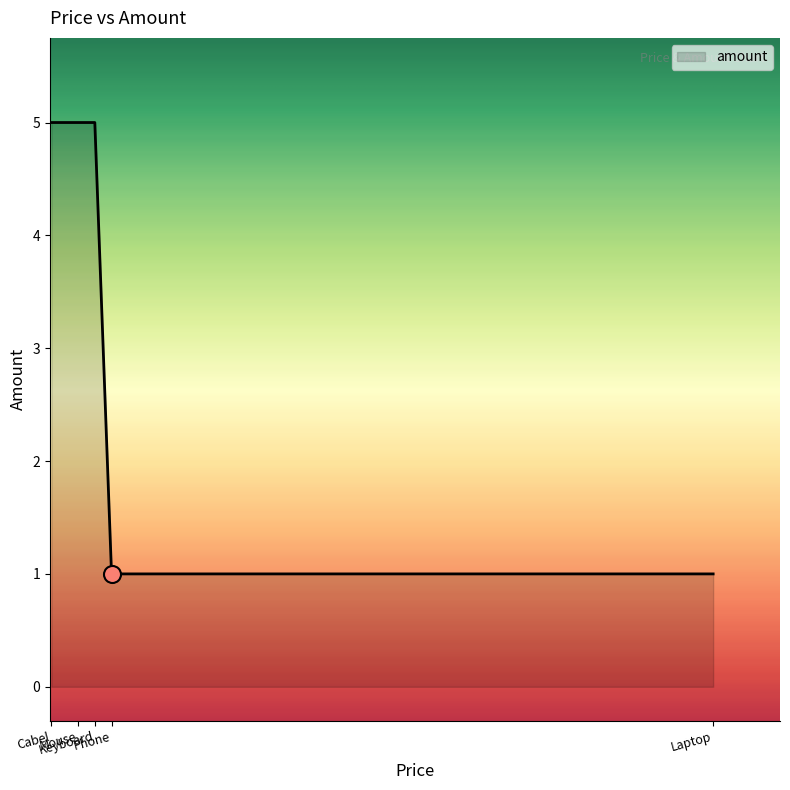

Between Mouse and Laptop, which is larger?

Mouse